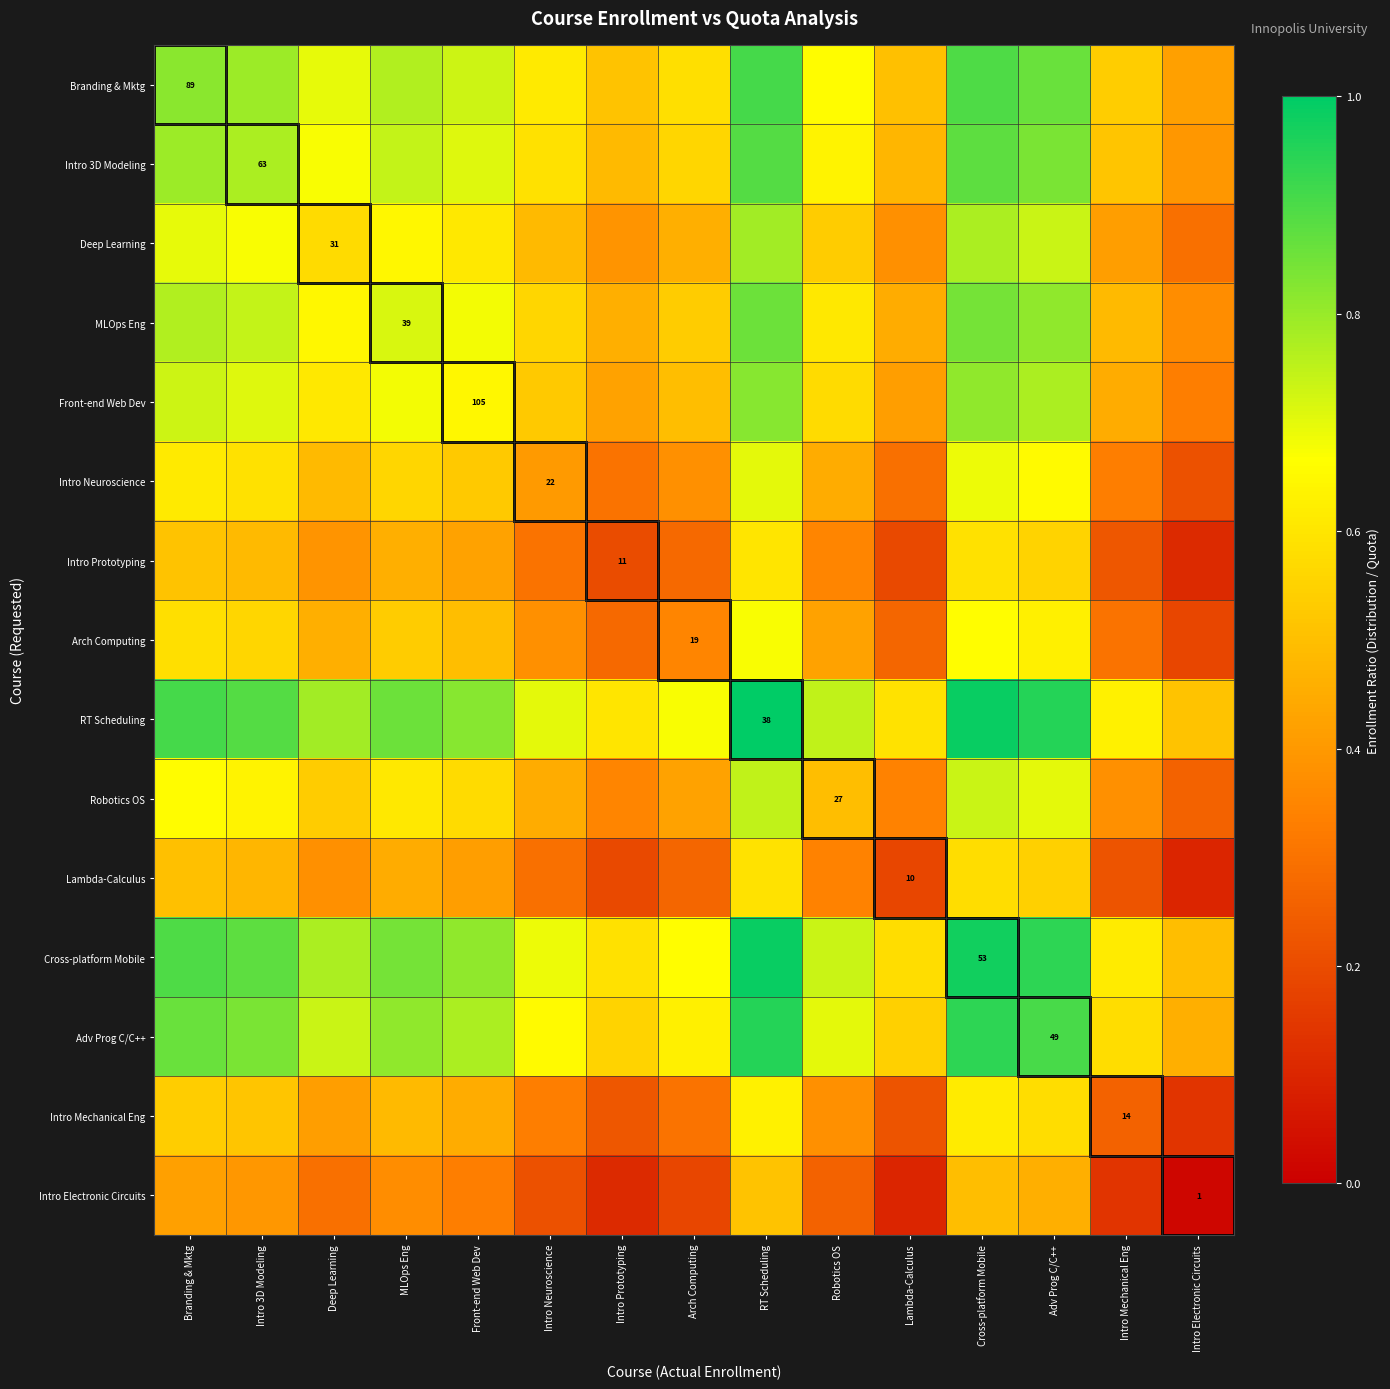

What is the total value across all series at Front-end Web Dev?

9.0